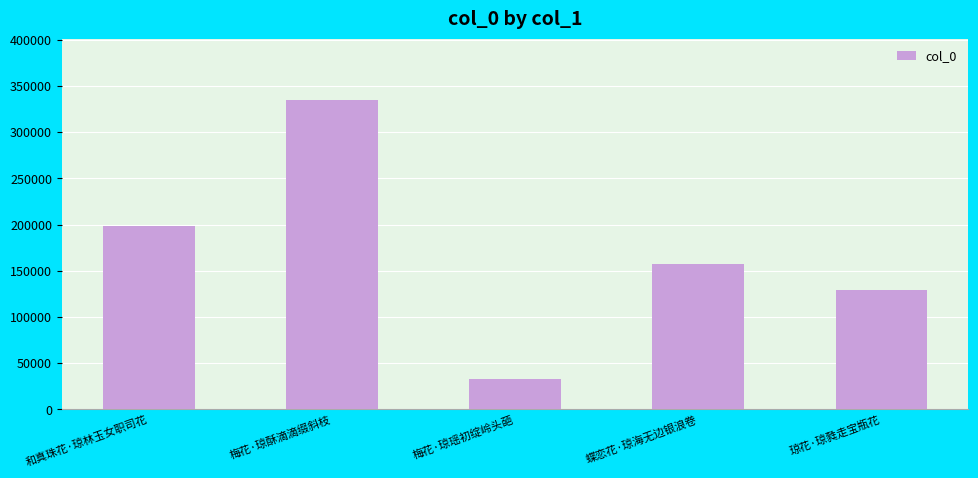

The value at 琼花·琼甤走宝瓶花 is 211995. True or false?

False